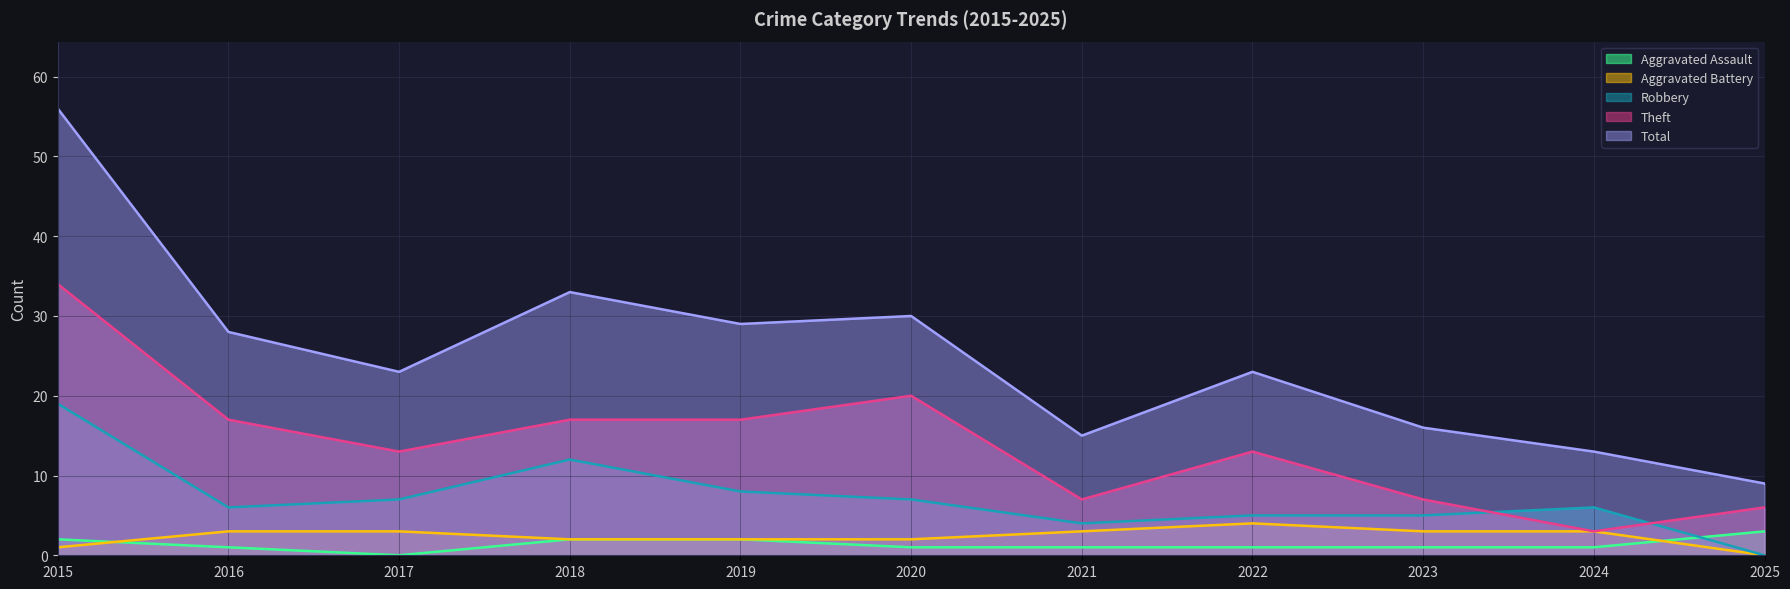

Where is the first local maximum for Total?

2018